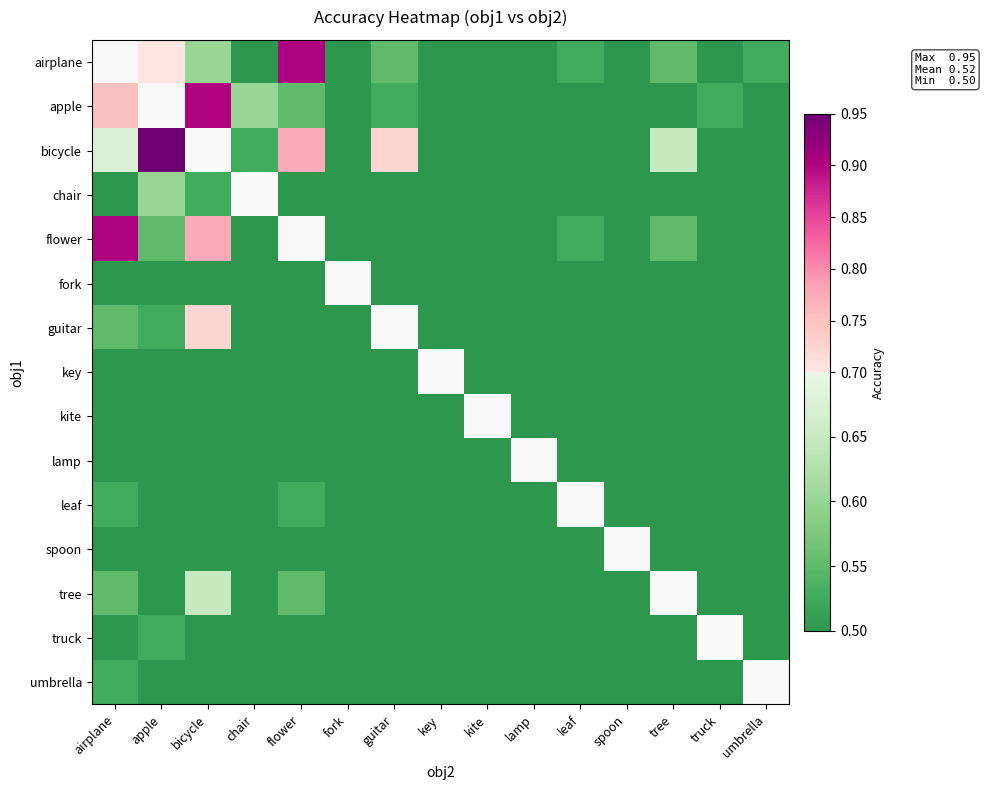

What is the approximate value of spoon at key?

0.5